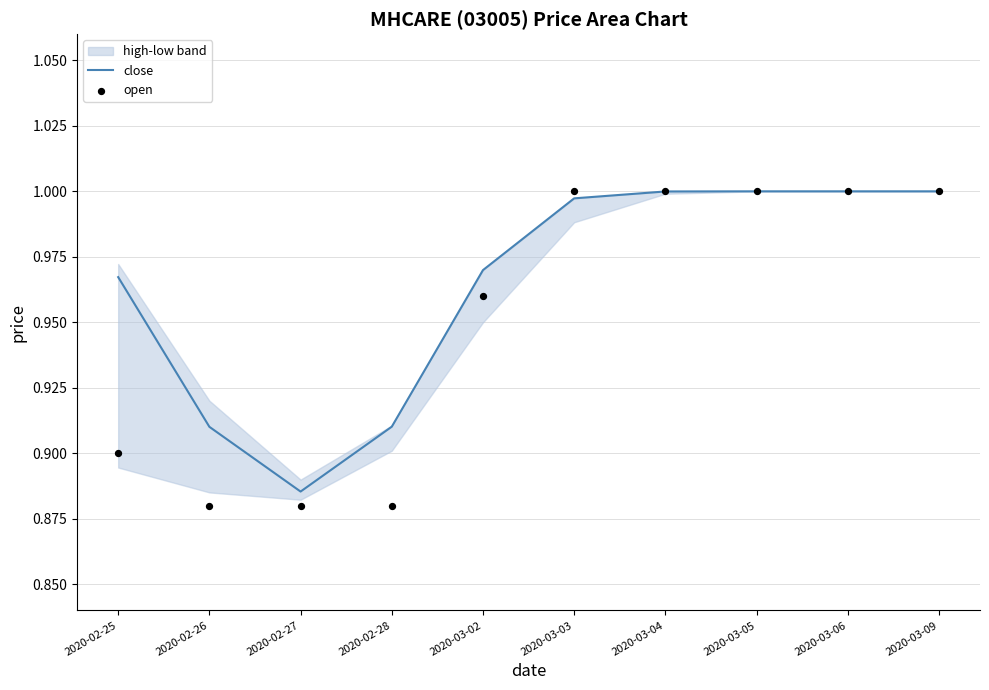

At which category is the sum across all series the highest?

2020-03-05